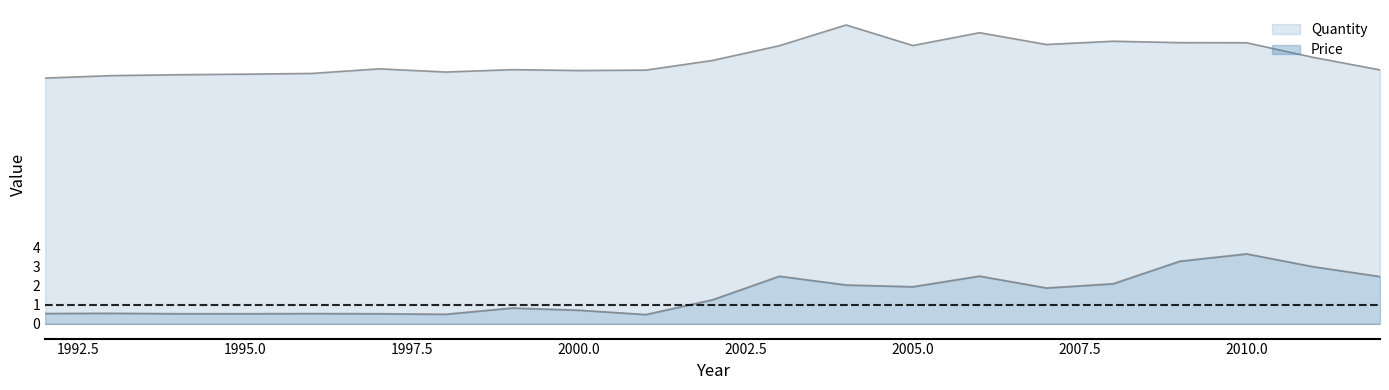

What is the sum of all Quantity values?

291.9